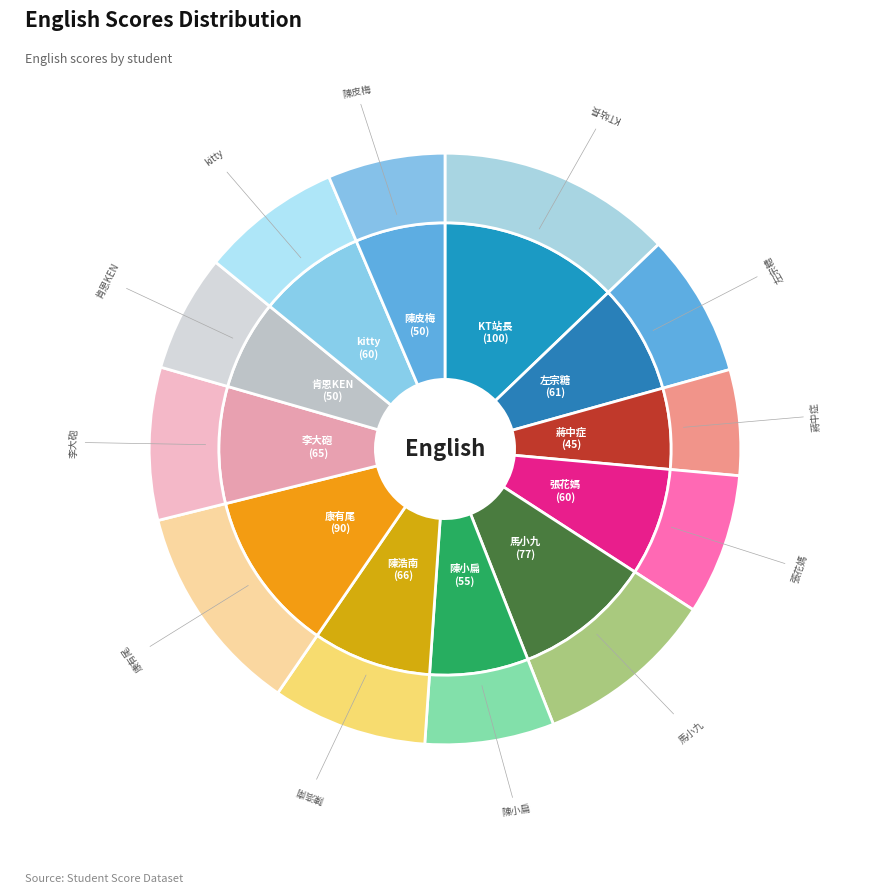

Is it true that 陳皮梅 is 1% of the pie?

False